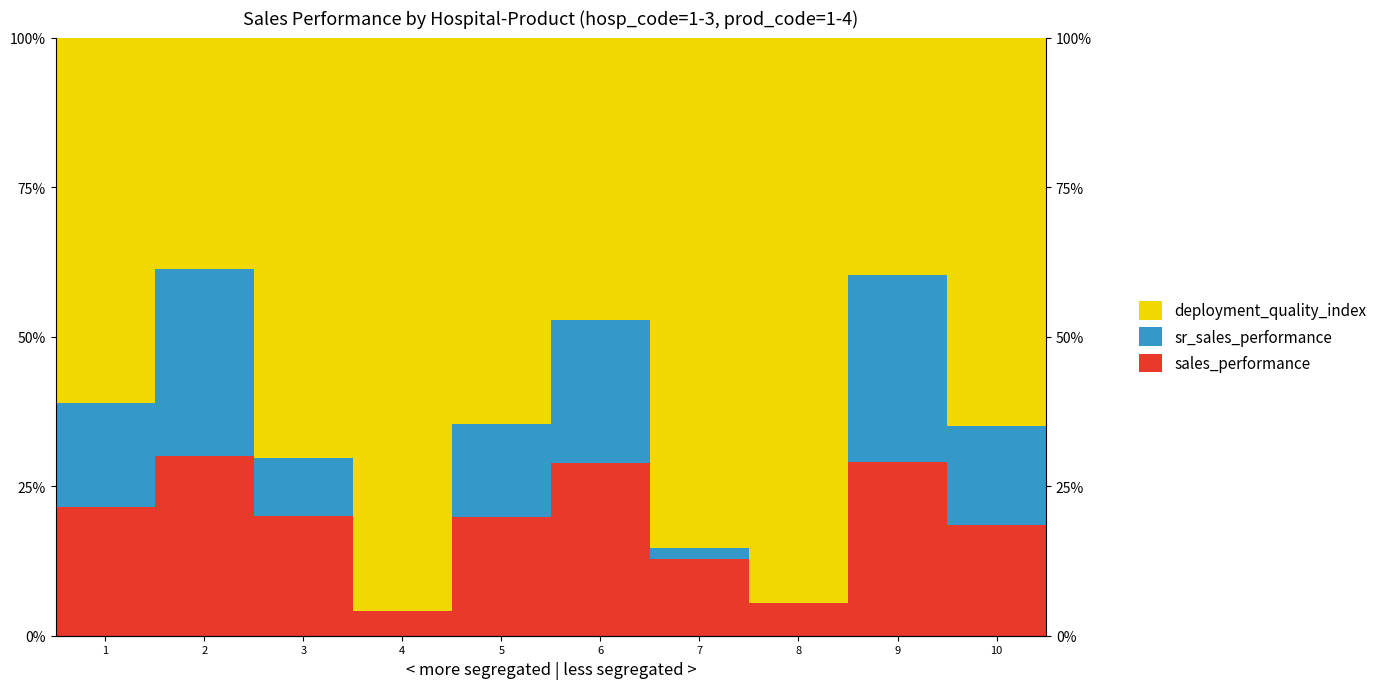

Which category has the lowest value in the sales_performance series?

4